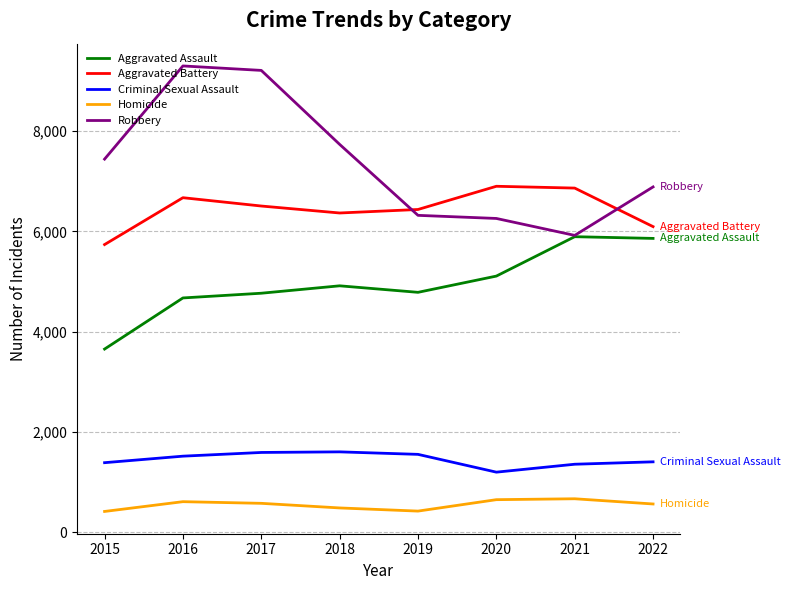

What are all the series names shown in the legend?

Aggravated Assault, Aggravated Battery, Criminal Sexual Assault, Homicide, Robbery